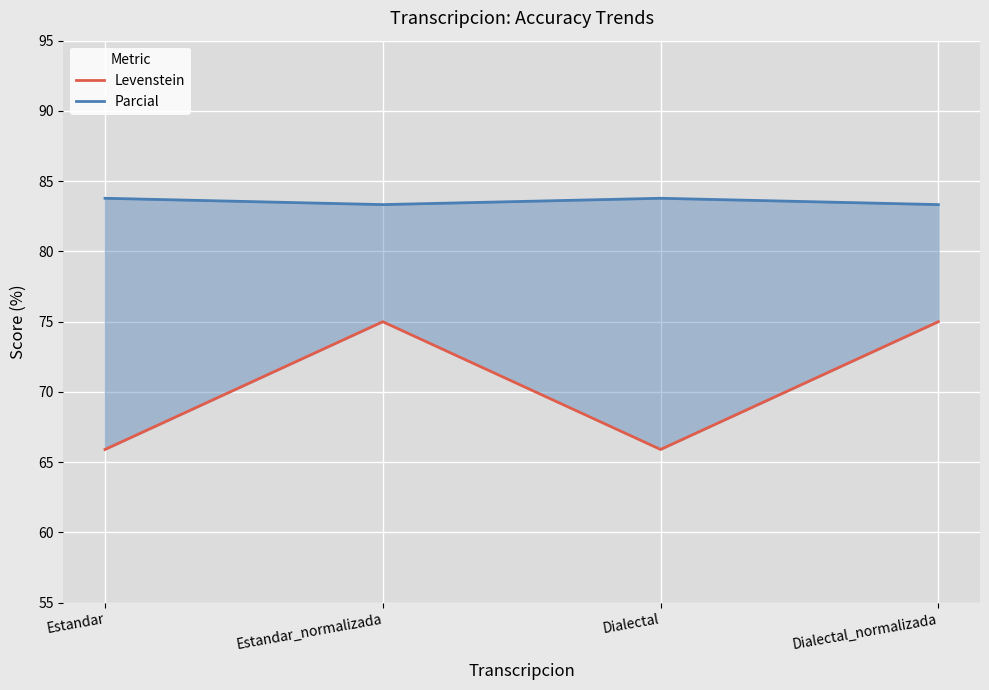

At which label is Parcial closest to 83?

Estandar_normalizada